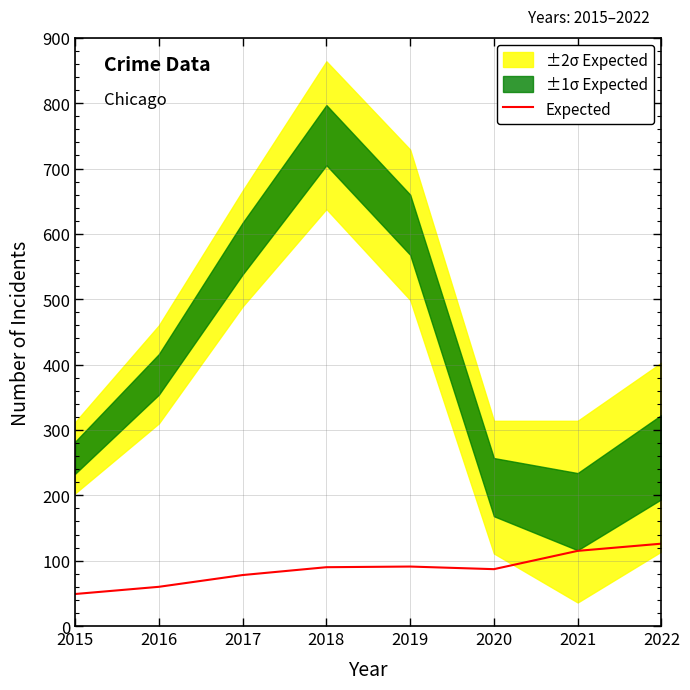

Does the chart display data point markers on the line(s)?

No